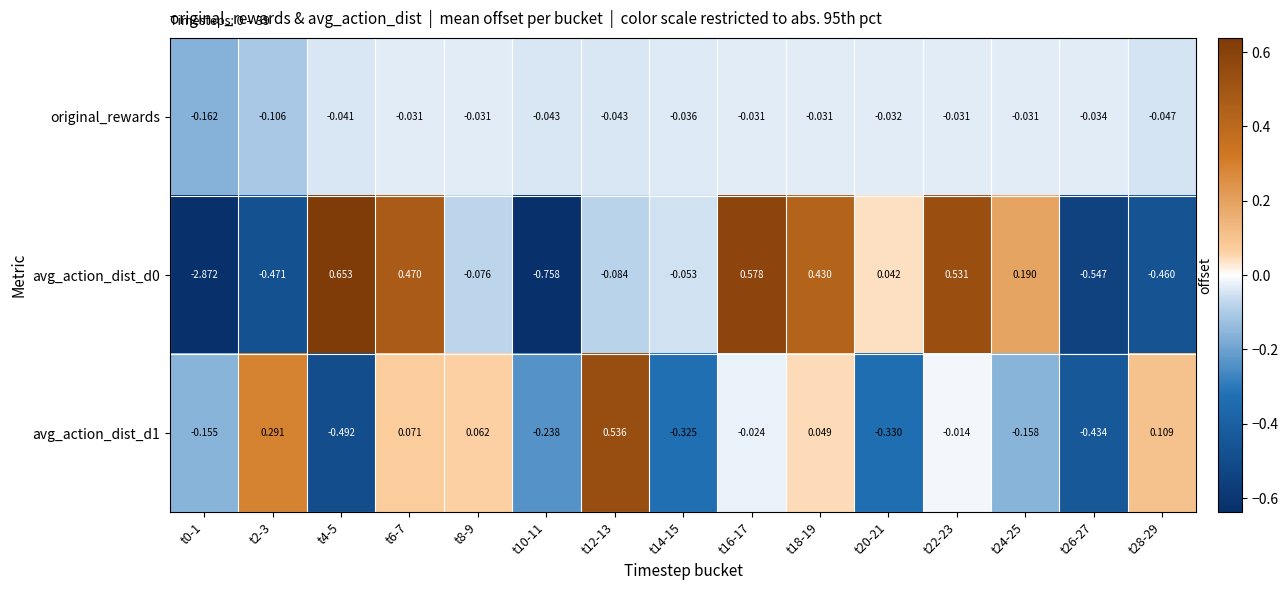

Which series changed the most between t4-5 and t12-13?

avg_action_dist_d1